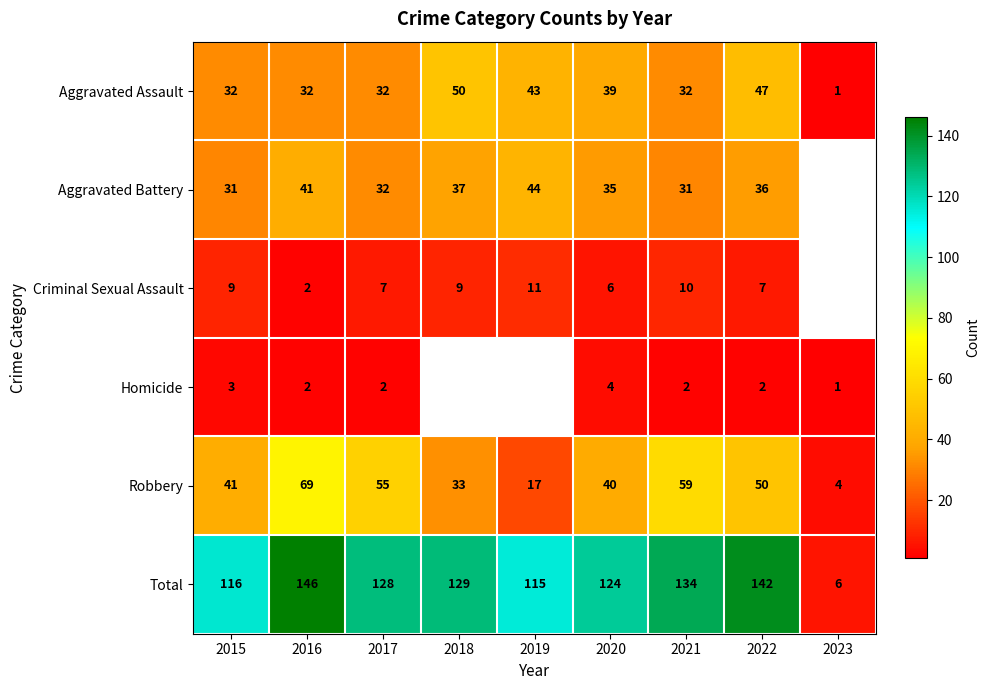

List the labels in order of Robbery value, smallest first.

2023, 2019, 2018, 2020, 2015, 2022, 2017, 2021, 2016